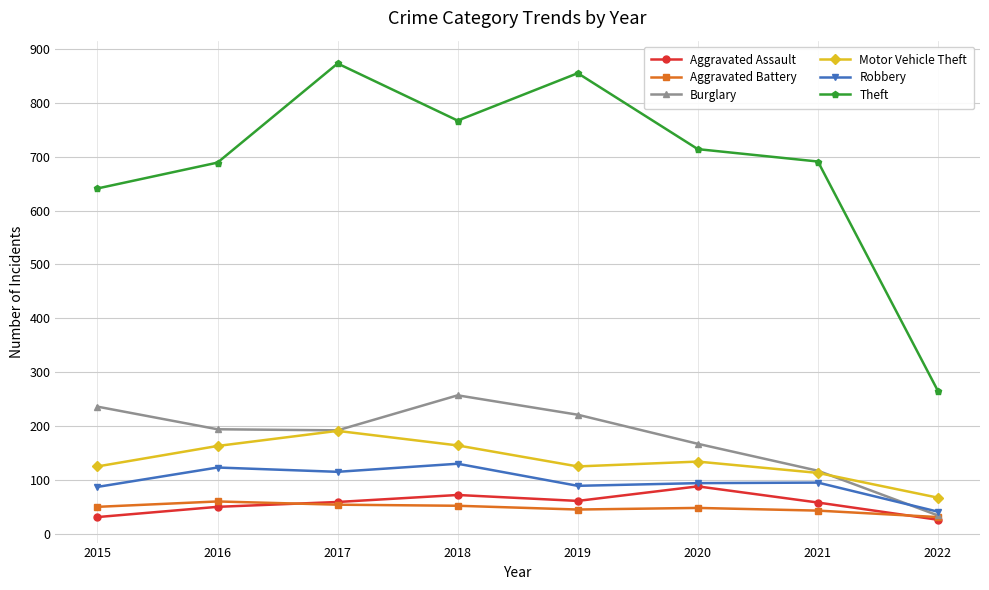

What value does the Theft series have at 2017?

873